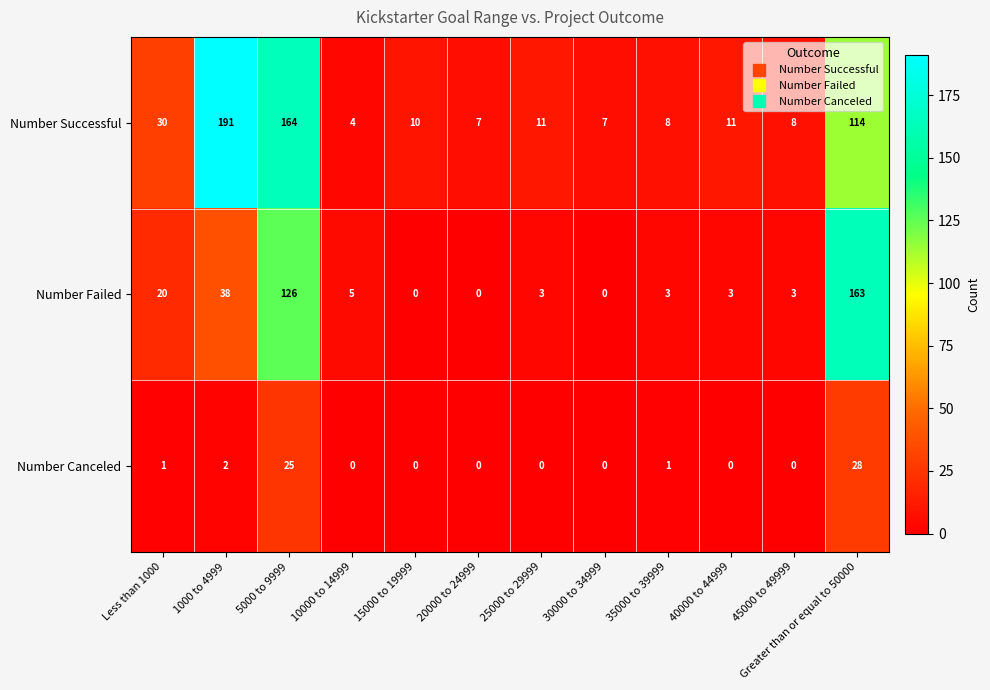

At which category does the chart reach its peak across all series?

1000 to 4999